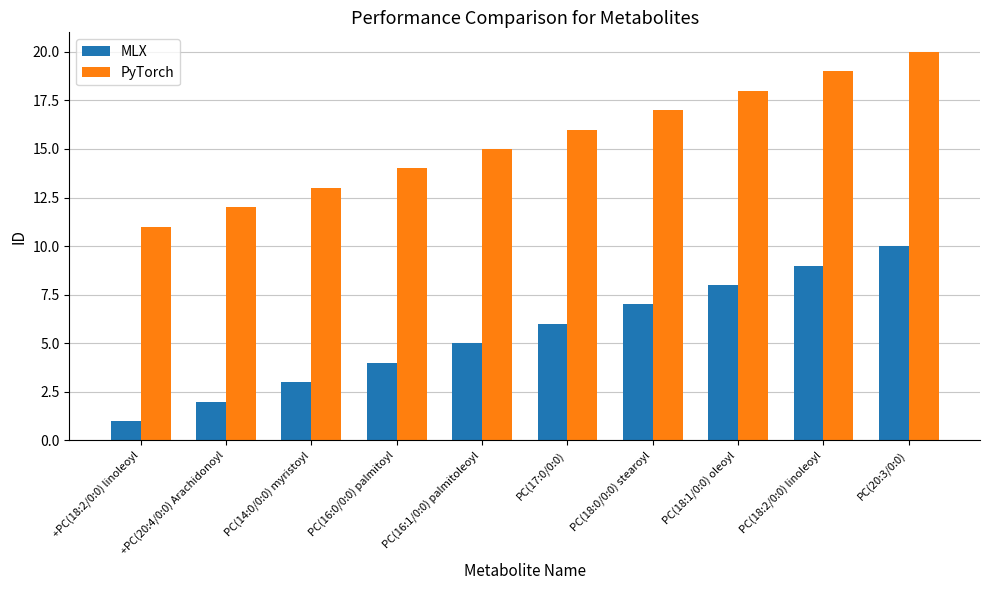

At how many categories does at least one series exceed 7?

10